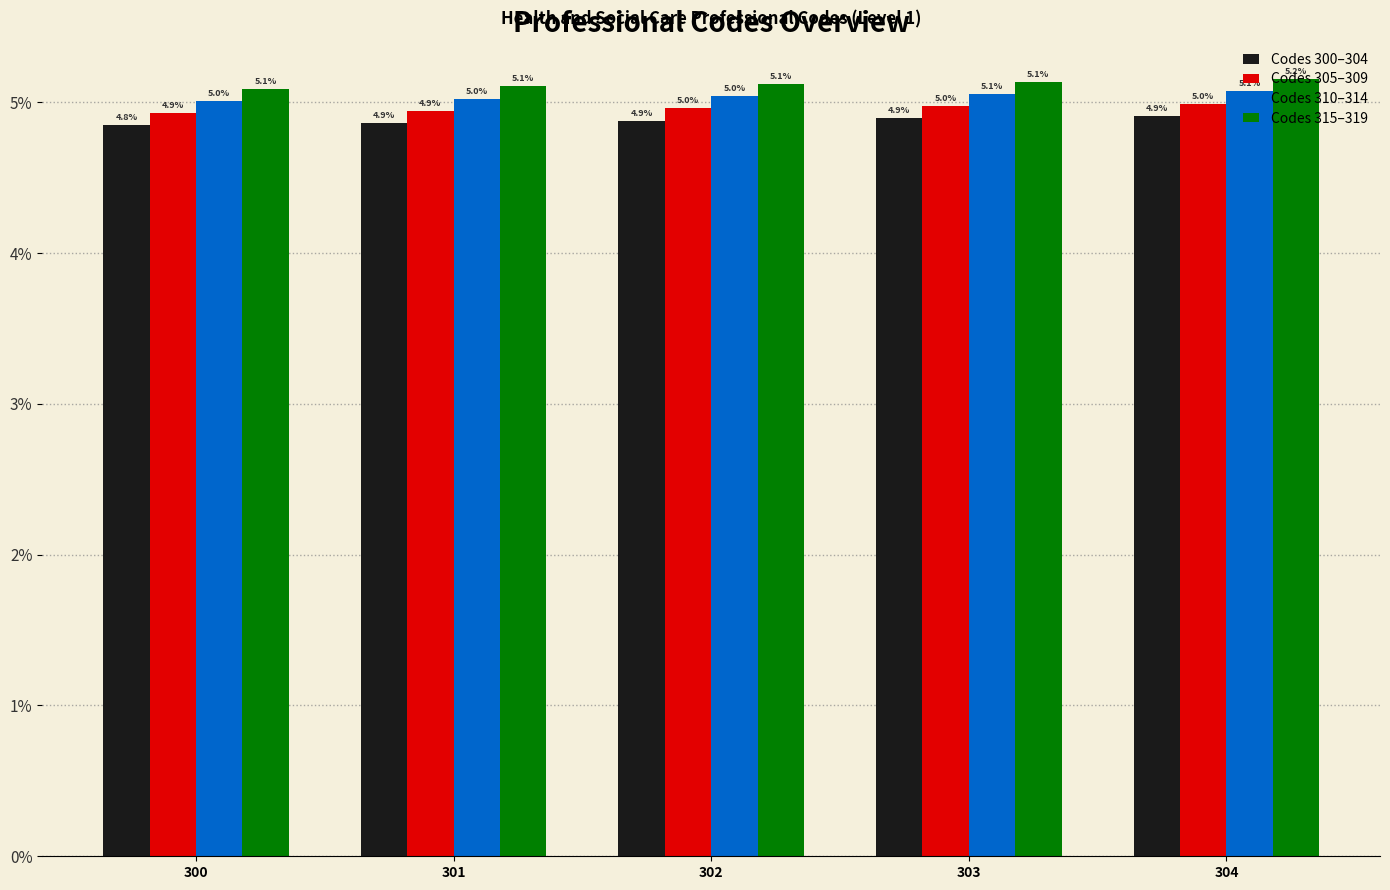

At which category is the sum across all series the highest?

304